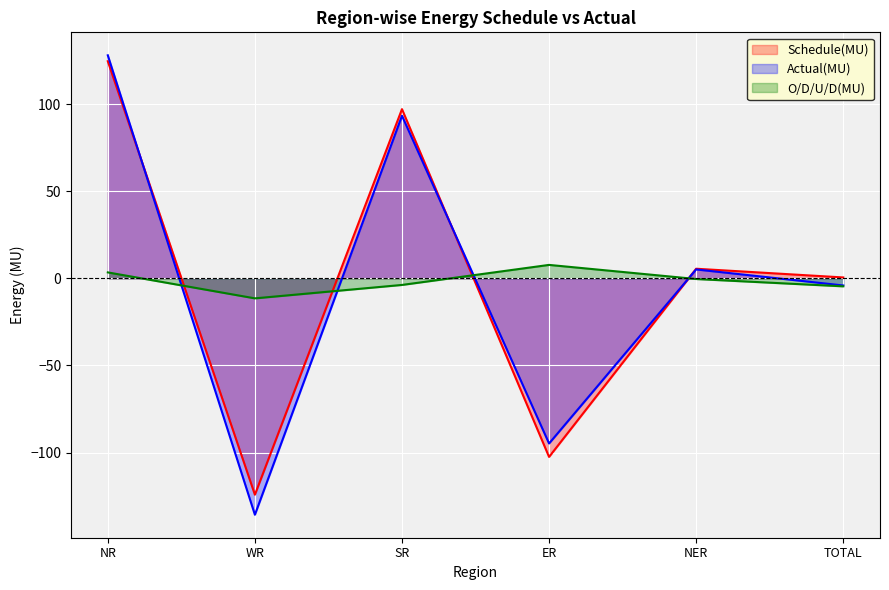

Reading right to left, list all the values displayed in this chart.

Schedule(MU): 0.5	5.5	-102.5	97.1	-124.2	124.6
Actual(MU): -4.1	5.1	-94.8	93.3	-135.7	128.0
O/D/U/D(MU): -4.6	-0.4	7.7	-3.8	-11.5	3.4